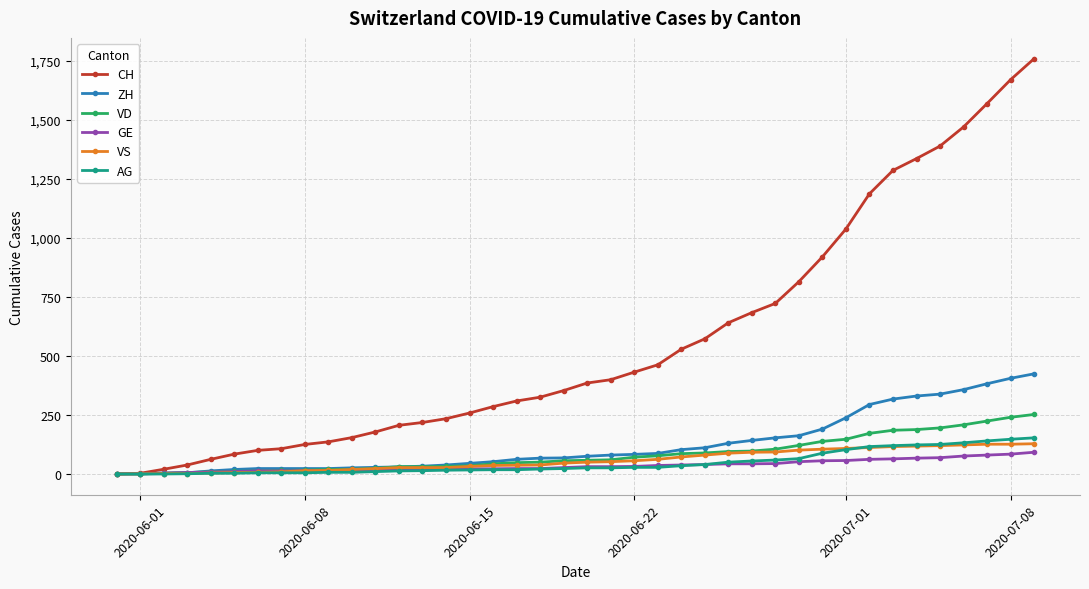

What is the highest value of the VD series?

252